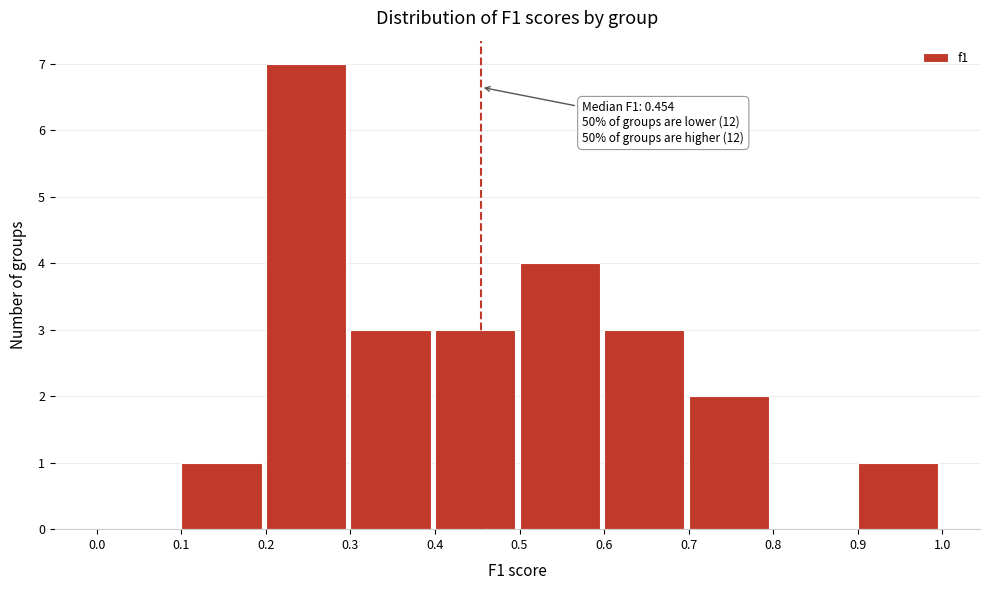

Which range on the x-axis has the tallest bar?

0.2 to 0.3